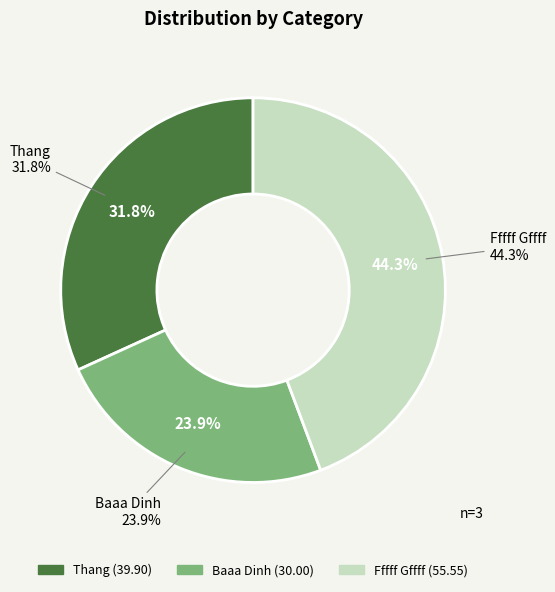

What percentage is NOT represented by Fffff Gffff?

55.7%